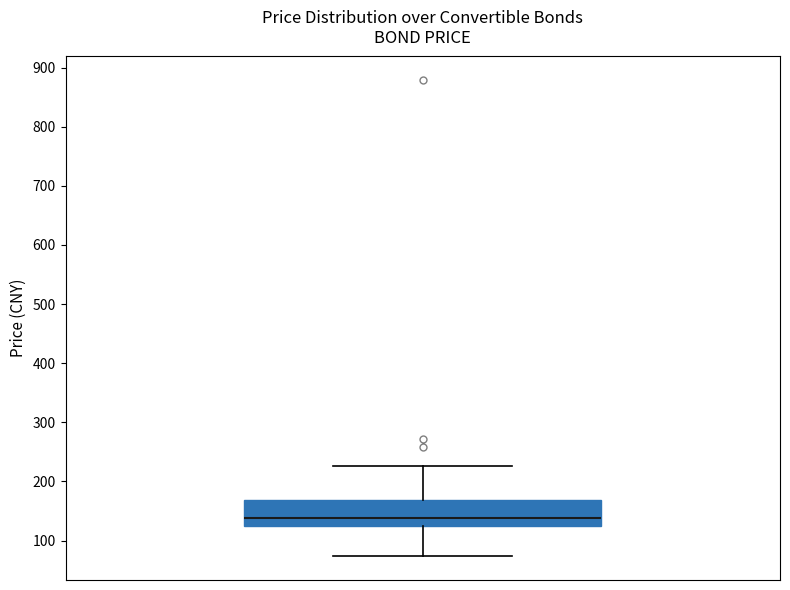

Transcribe this box plot: give where the median line is, the range the box spans, and where the two whiskers end, as read against the y-axis. The values are not printed on the chart, so give them approximately, as read against the axis.

median 140, box 130 to 170, whiskers 70 to 230